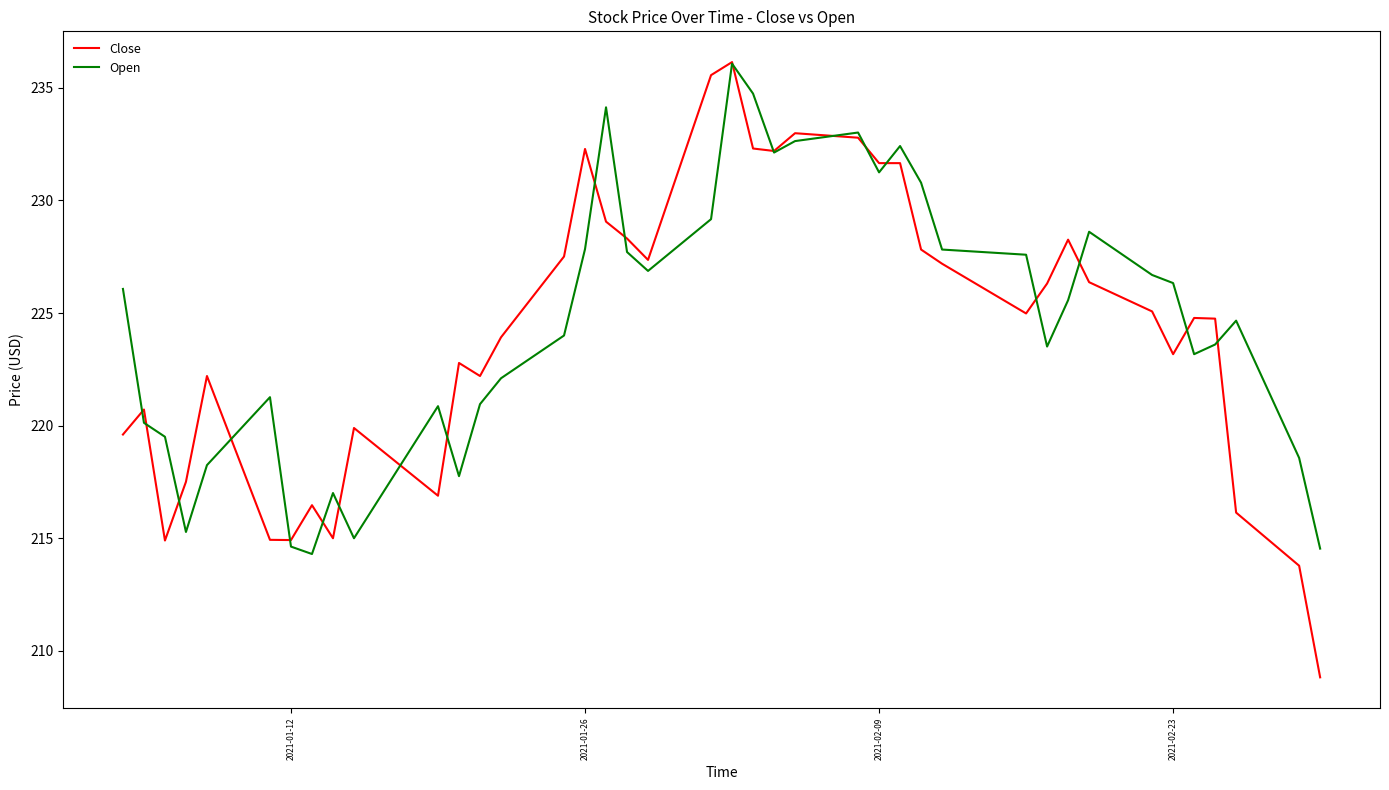

What is the highest value of the Open series?

236.1